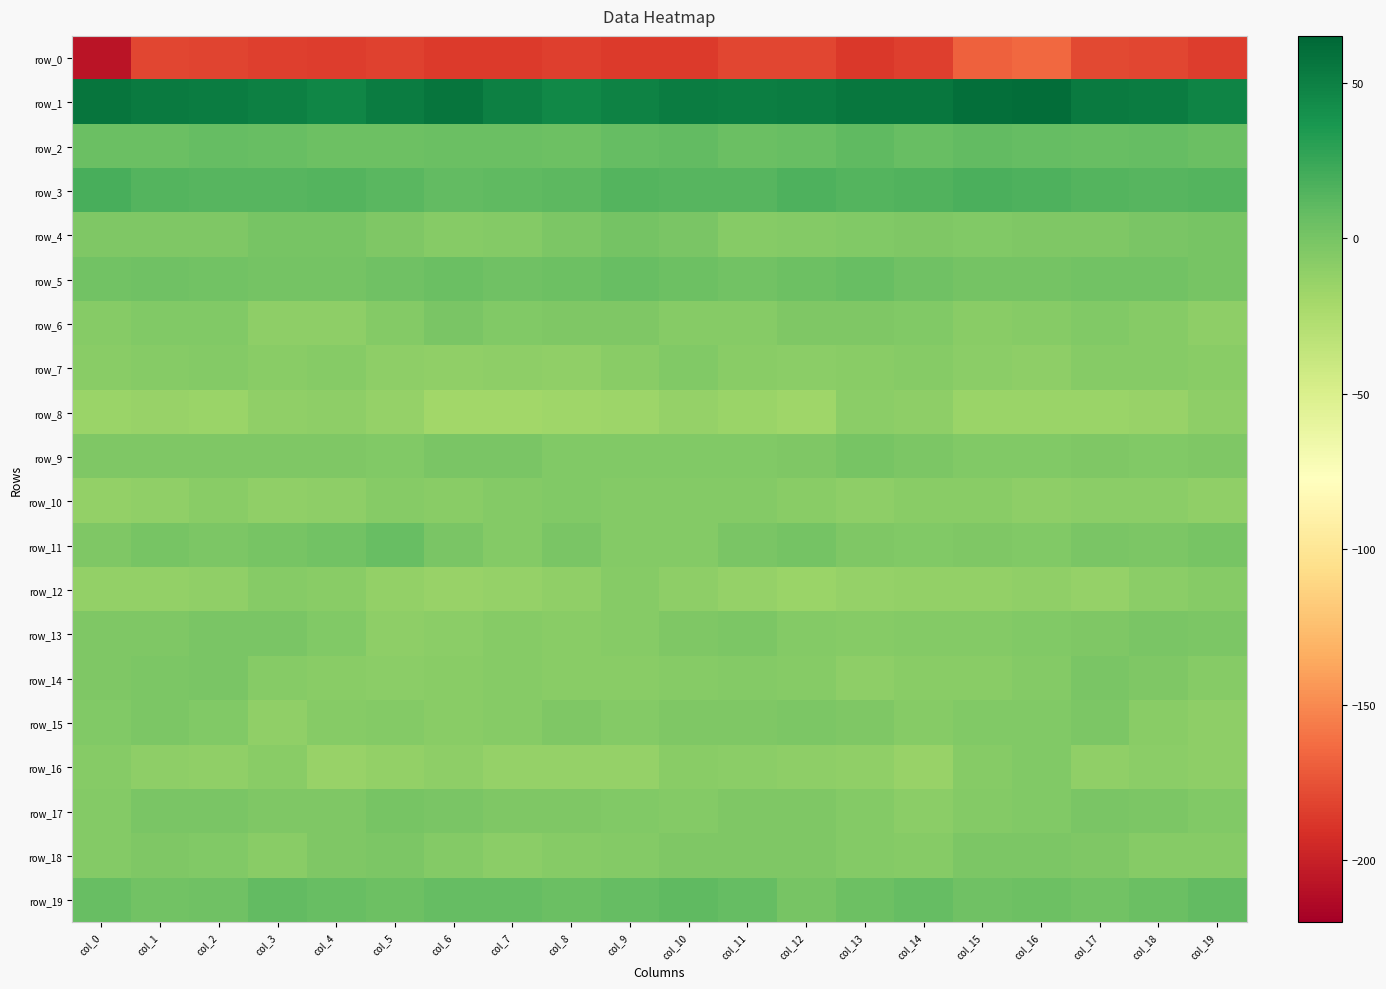

True or false: row_0 has a value of -323.6 at col_0.

False